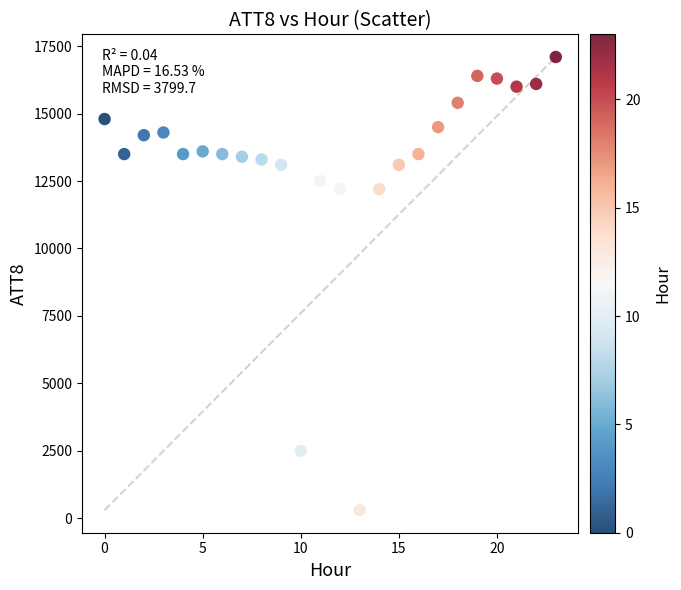

What is the range of Y values (max minus min)?

16800